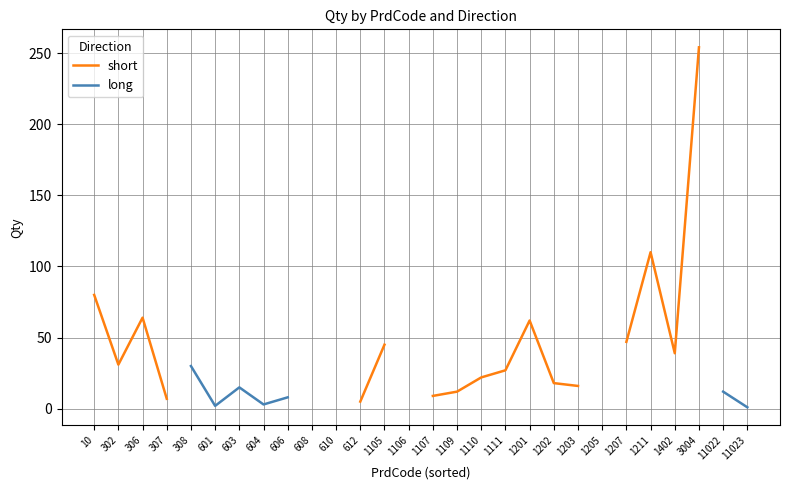

How many interior local peaks does the long series have?

1